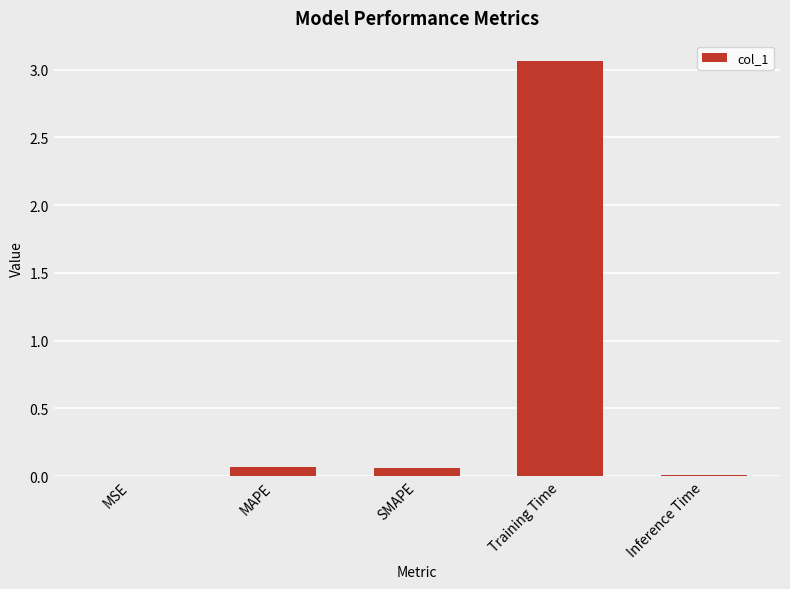

What is the average value?

0.6